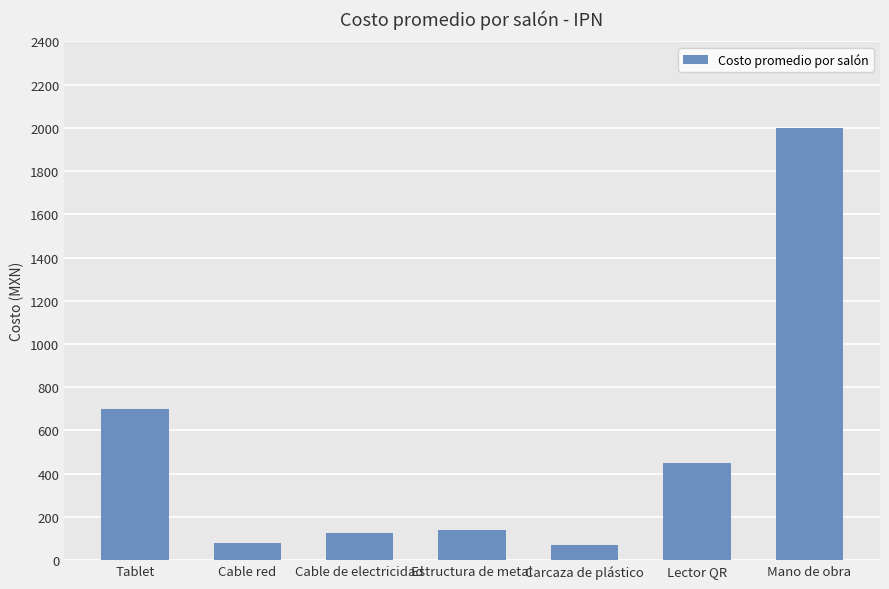

How many series are shown in this chart?

1